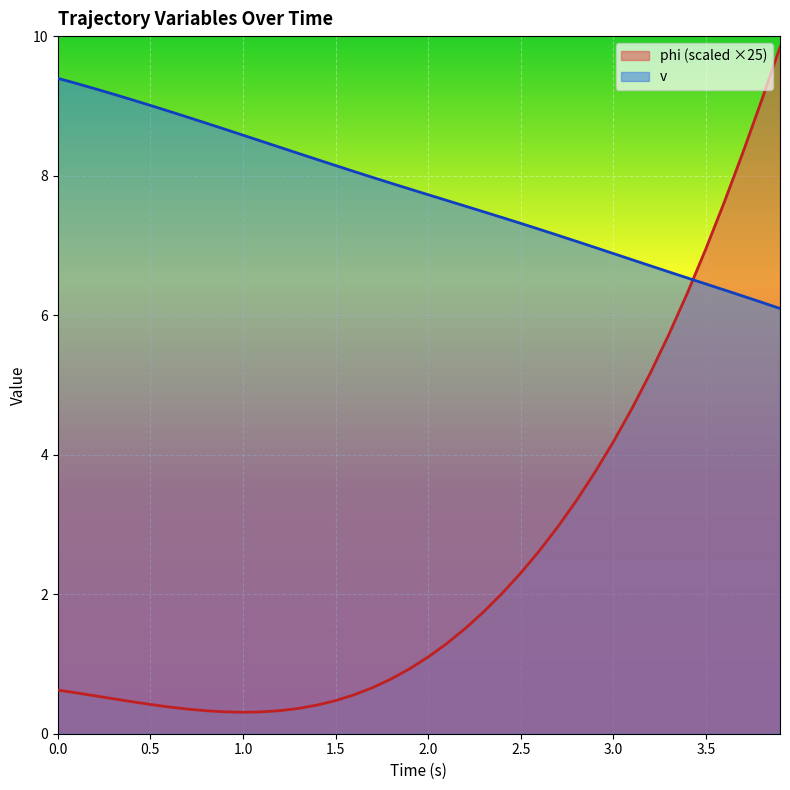

What is the sum of the phi values at 1.2 and 3.1?

5.0